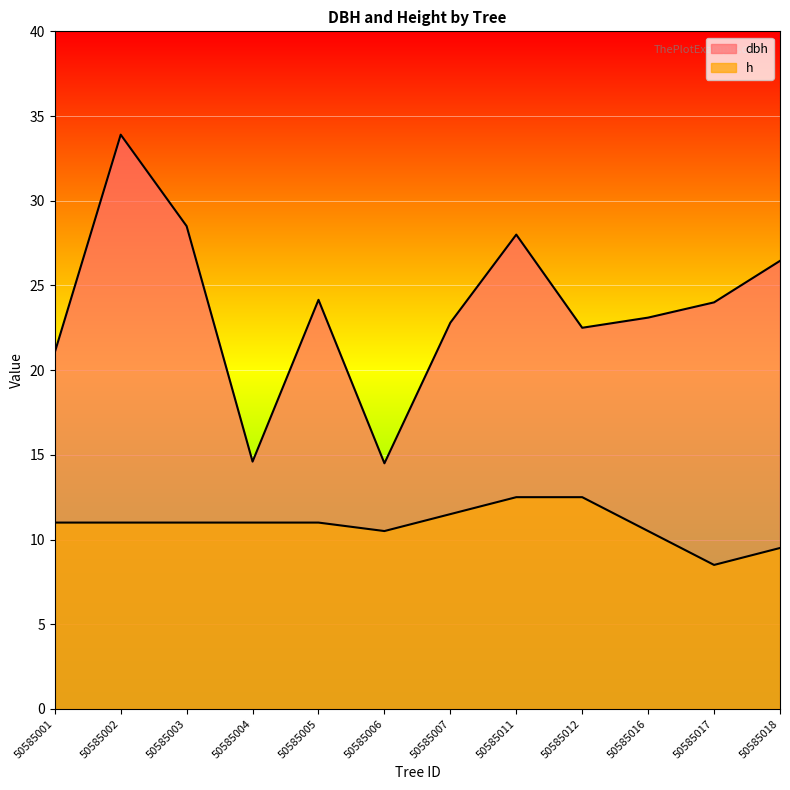

What are all the series names shown in the legend?

dbh, h